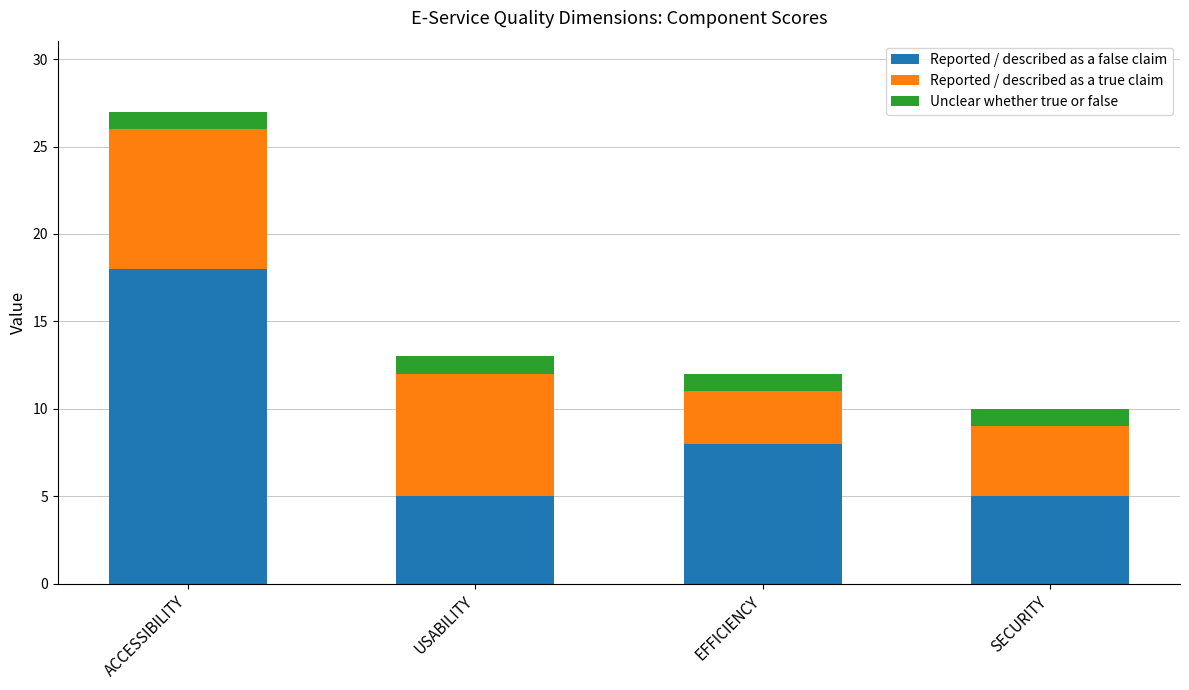

At which label is Reported / described as a false claim closest to 11?

EFFICIENCY